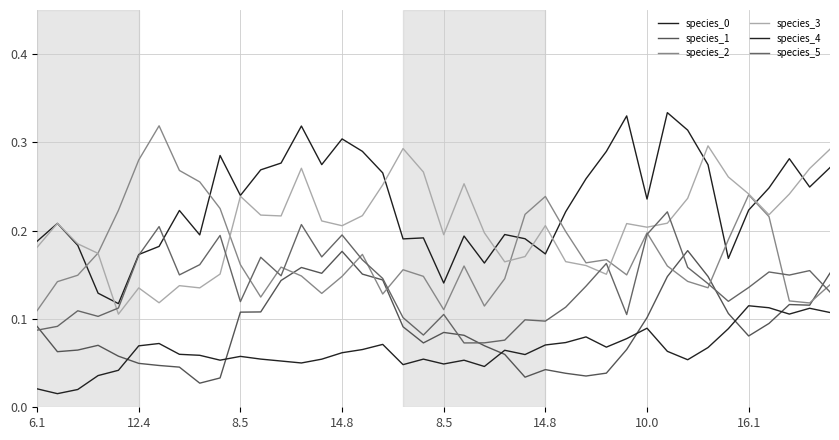

At which label is species_2 closest to 0?

6.1